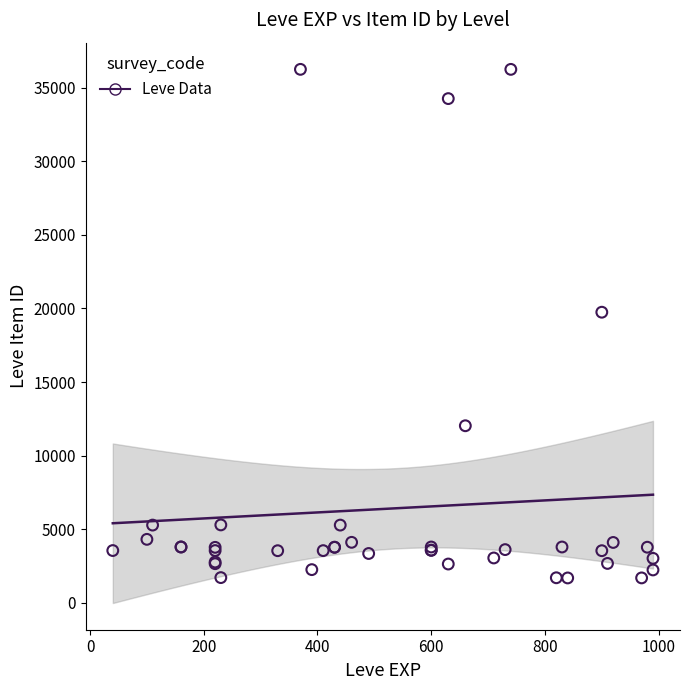

What Y value in the scatter plot is closest to 18967?

19744